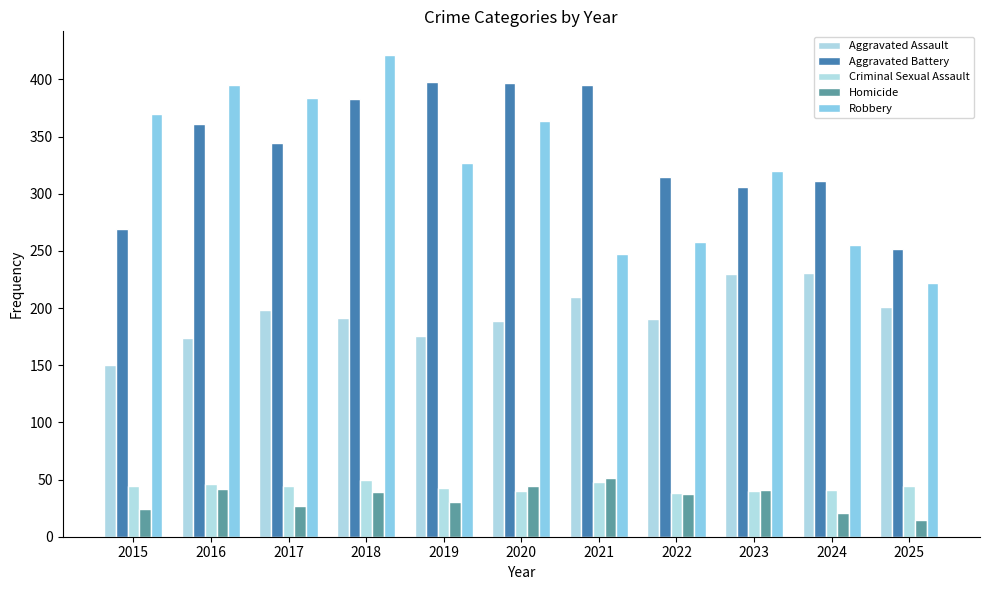

How many values in the Aggravated Battery series are below 344?

5